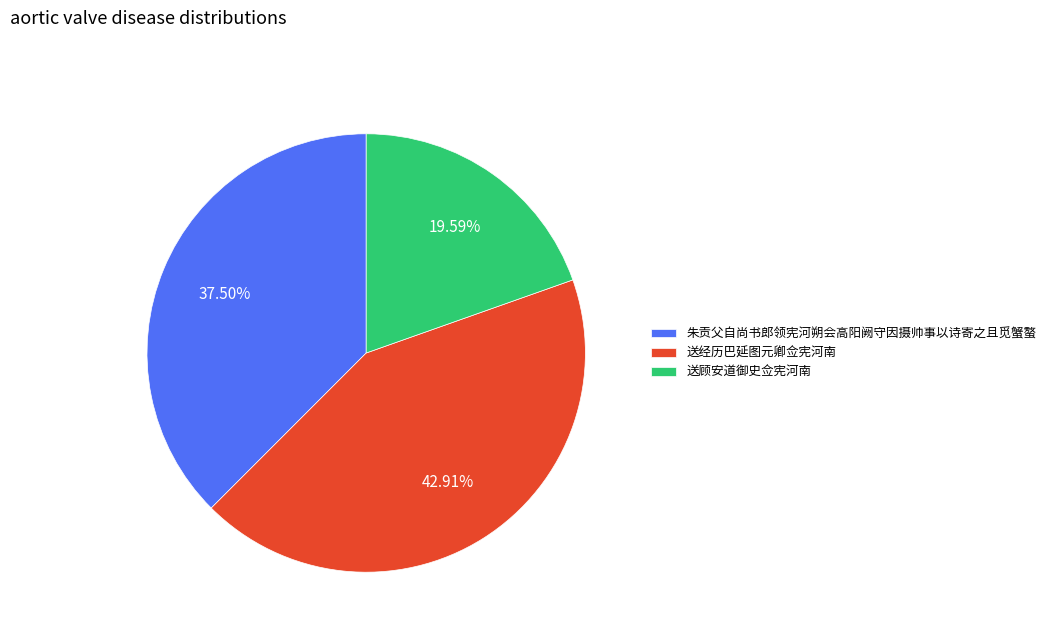

Is the sum of 送顾安道御史佥宪河南 and 朱贡父自尚书郎领宪河朔会高阳阙守因摄帅事以诗寄之且觅蟹螯 greater than half?

Yes